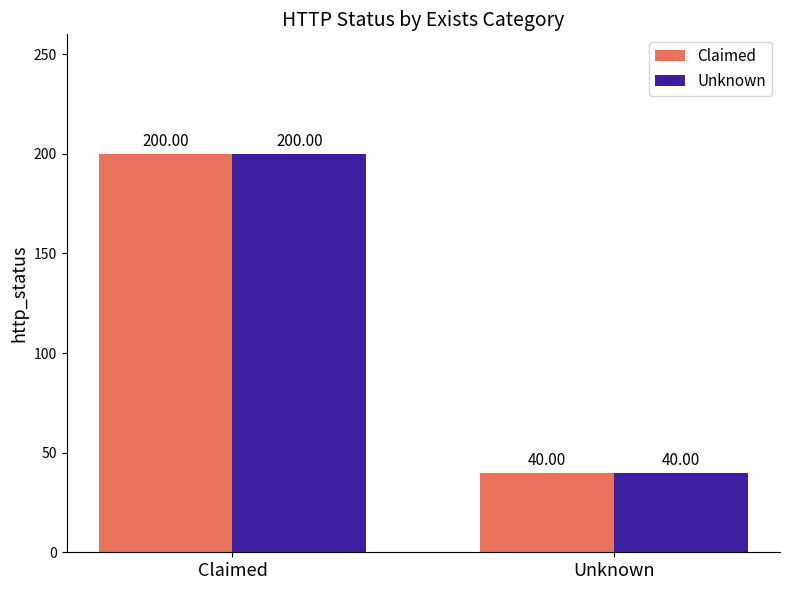

Which category has the highest value in the Unknown series?

Claimed